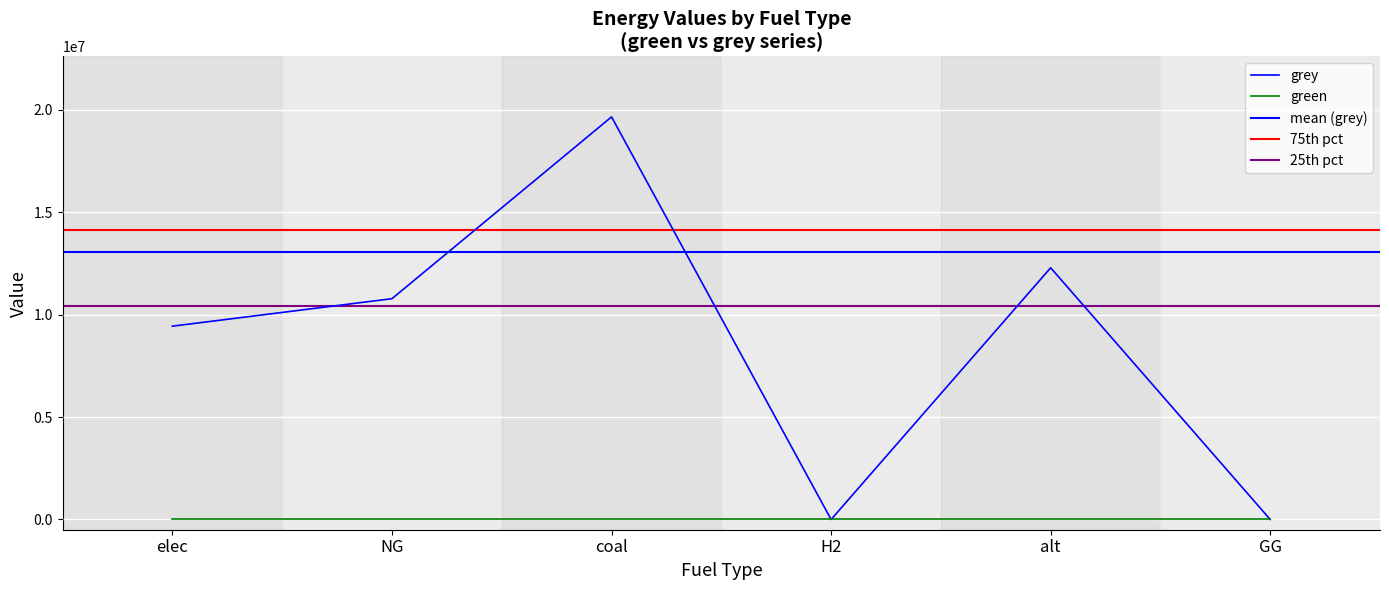

What is the change in value from alt to GG?

-12288253.3